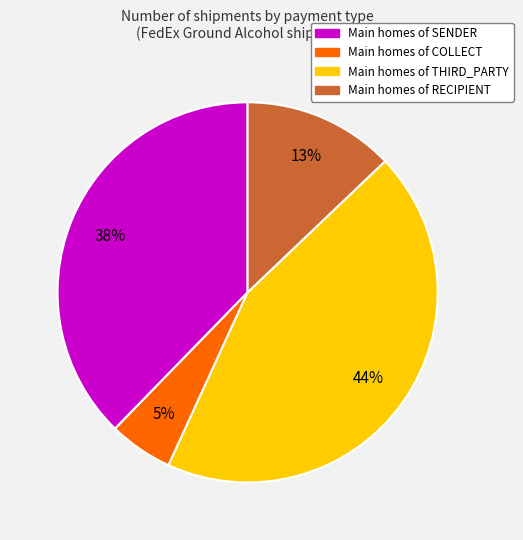

Does any single category account for the majority?

No